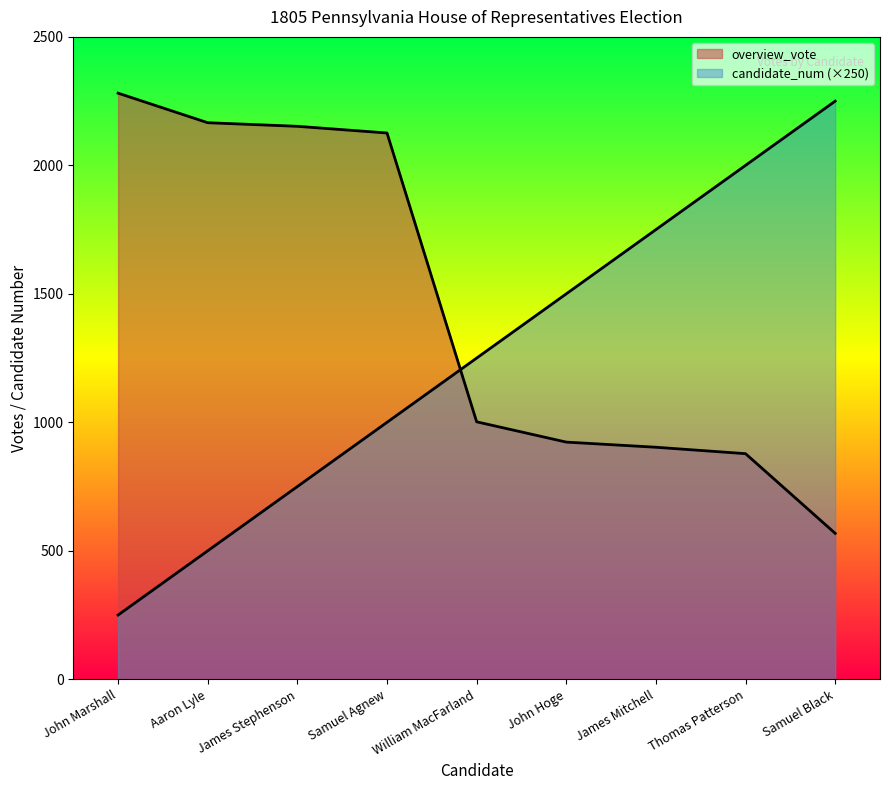

The candidate_num series shows 1088 at Samuel Black. True or false?

False